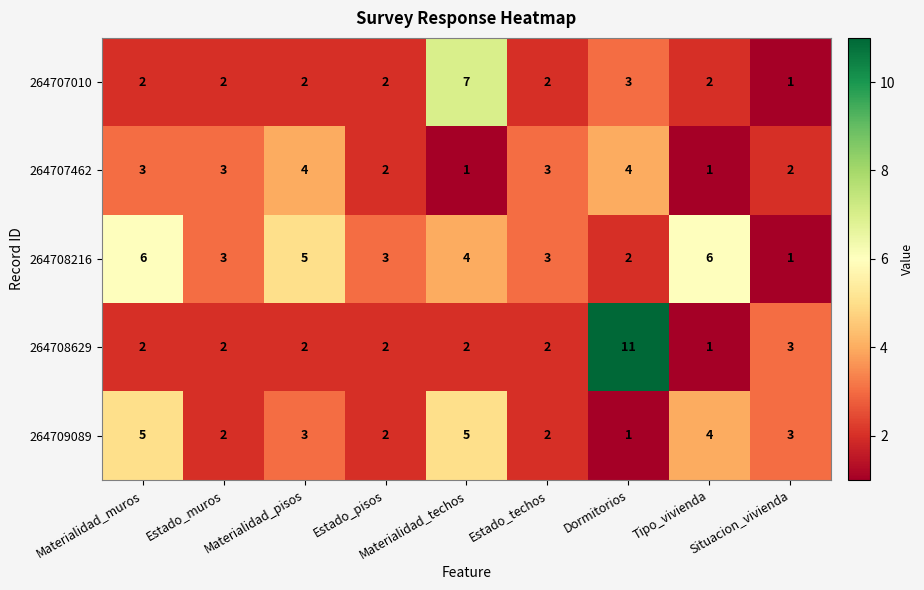

What is the highest value of the 264707010 series?

7